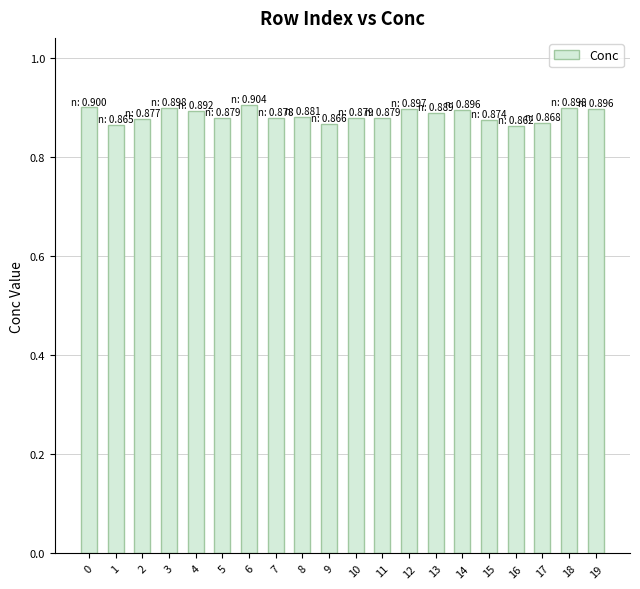

True or false: the data shows 0.9 at 11.

True